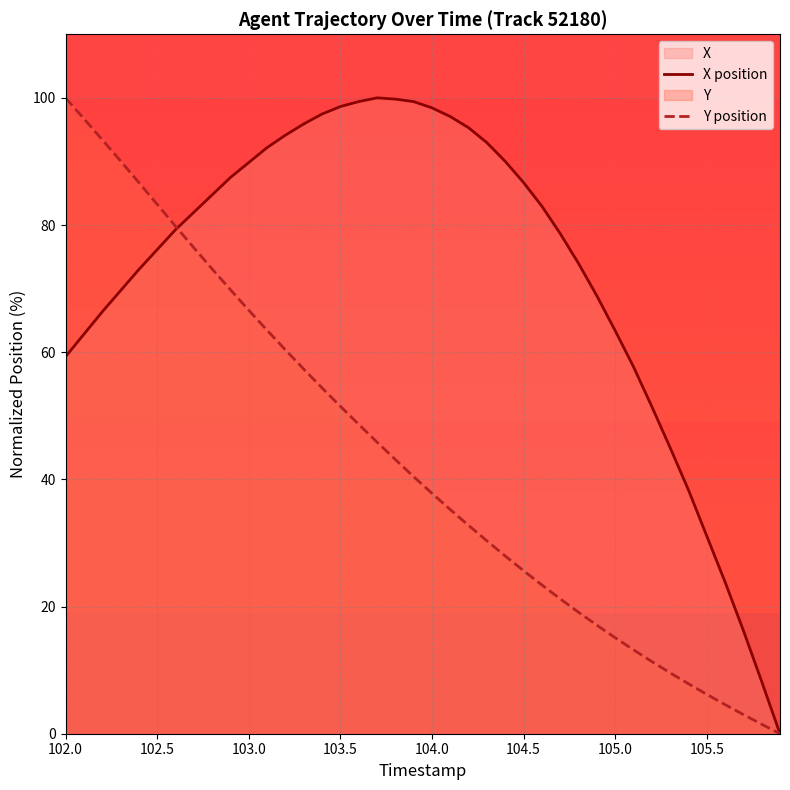

What is the greatest value displayed?

100.0